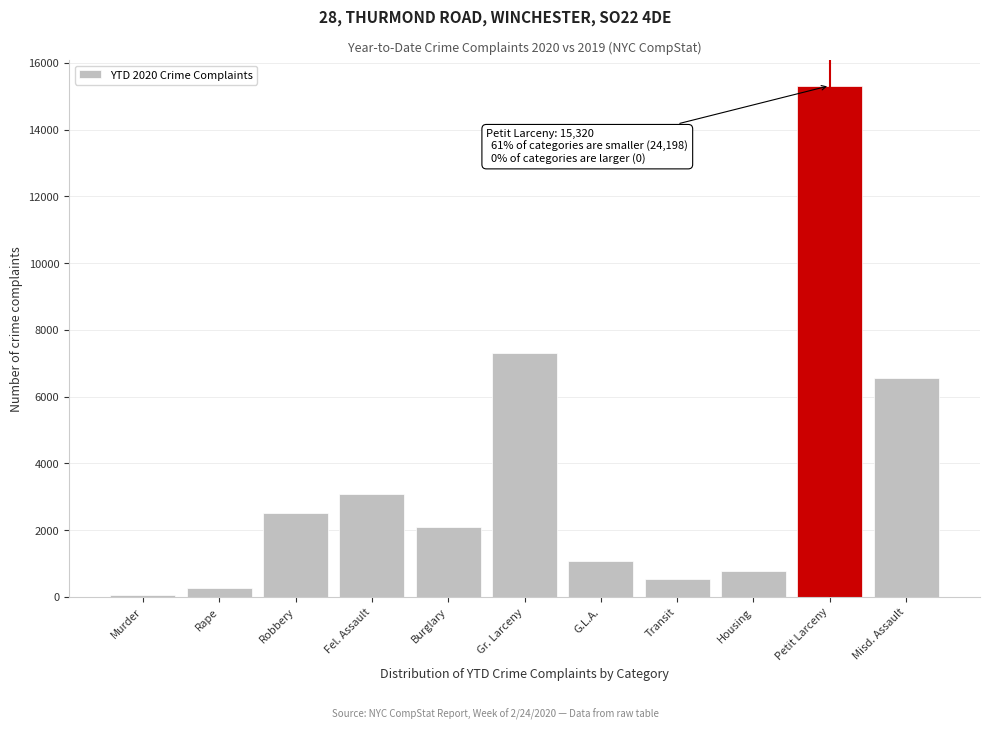

Reading left to right, what are all the values shown in this chart?

Murder=45	Rape=257	Robbery=2499	Fel. Assault=3087	Burglary=2082	Gr. Larceny=7306	G.L.A.=1067	Transit=528	Housing=763	Petit Larceny=15320	Misd. Assault=6564